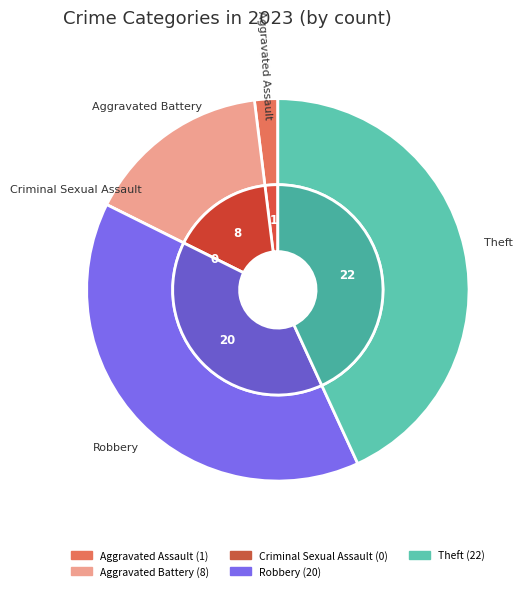

What percentage is NOT represented by Theft?

56.9%